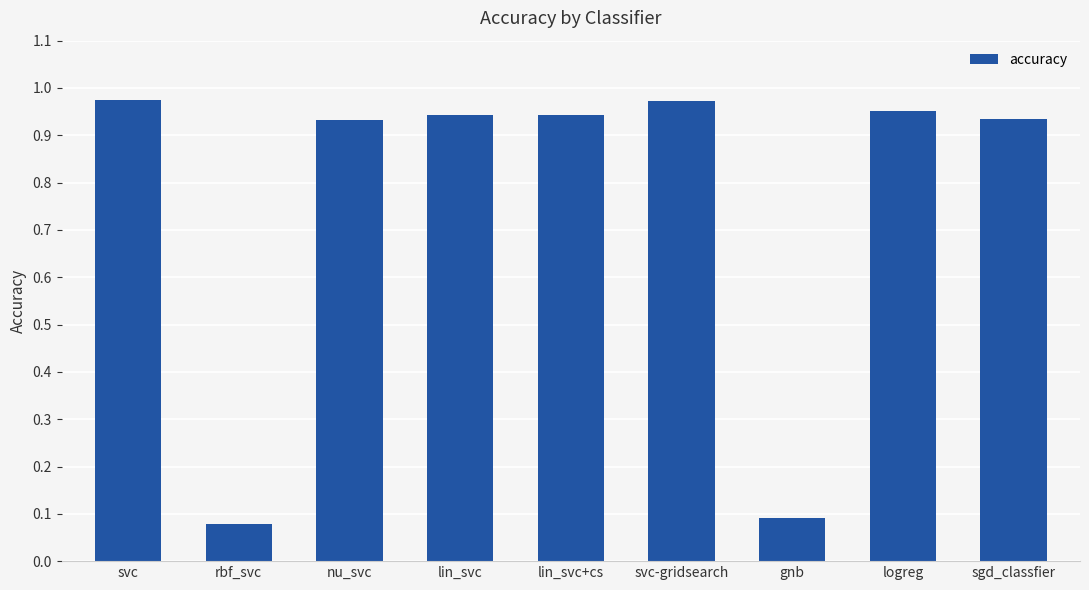

Are the bars horizontal?

No